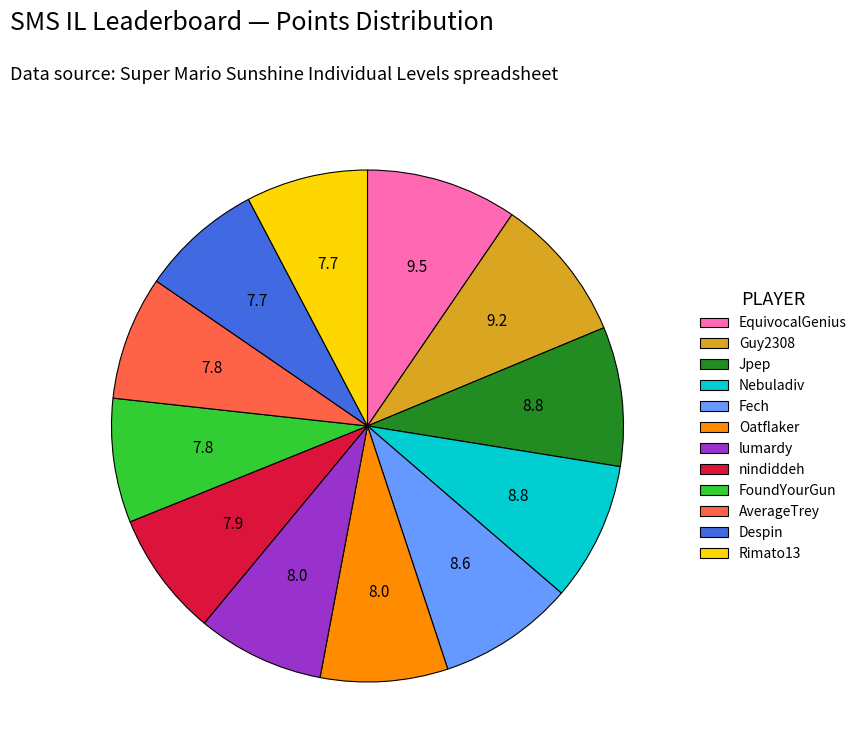

Combined, do Jpep and Nebuladiv account for over 50%?

No